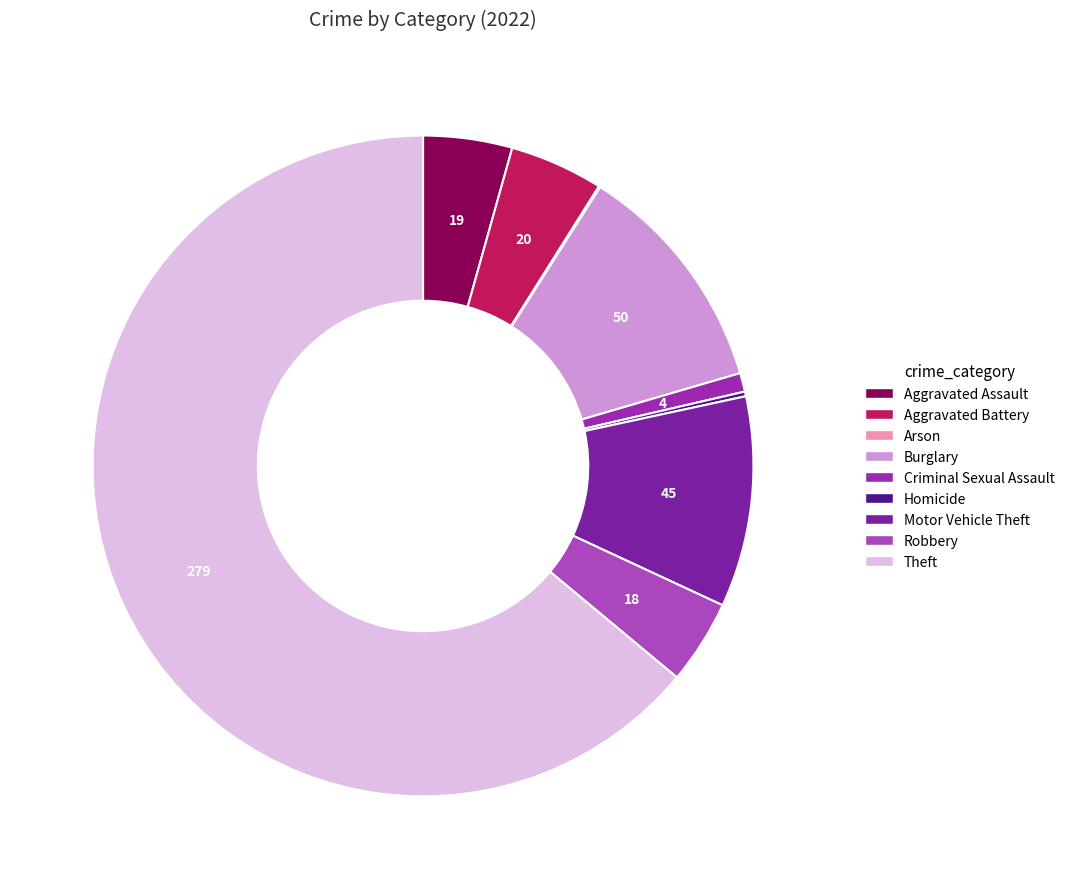

Is there a majority slice in this chart?

Yes